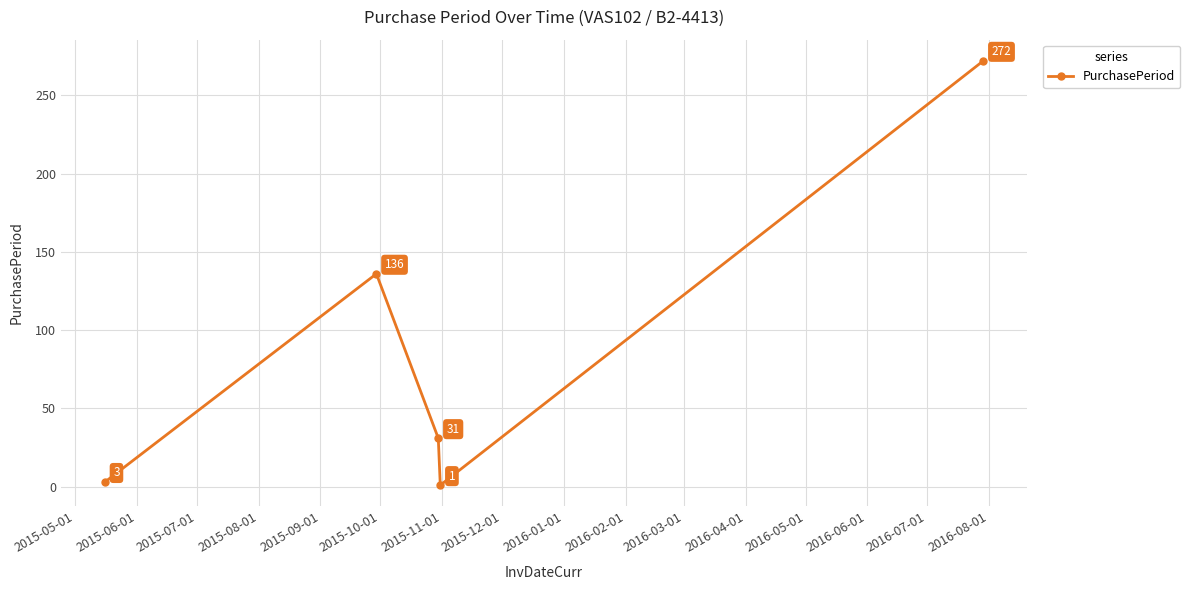

What is the greatest value displayed?

272